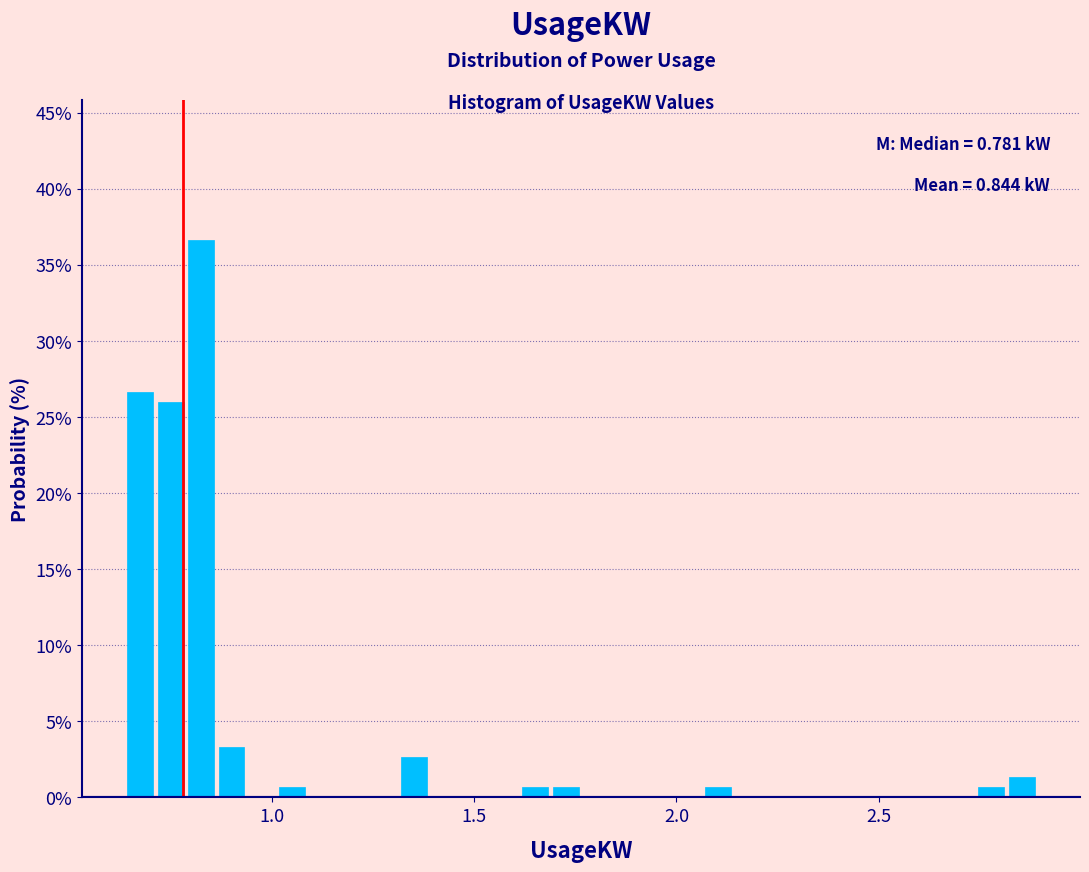

Read against the x-axis, roughly where is the centre of the tallest bar?

0.85